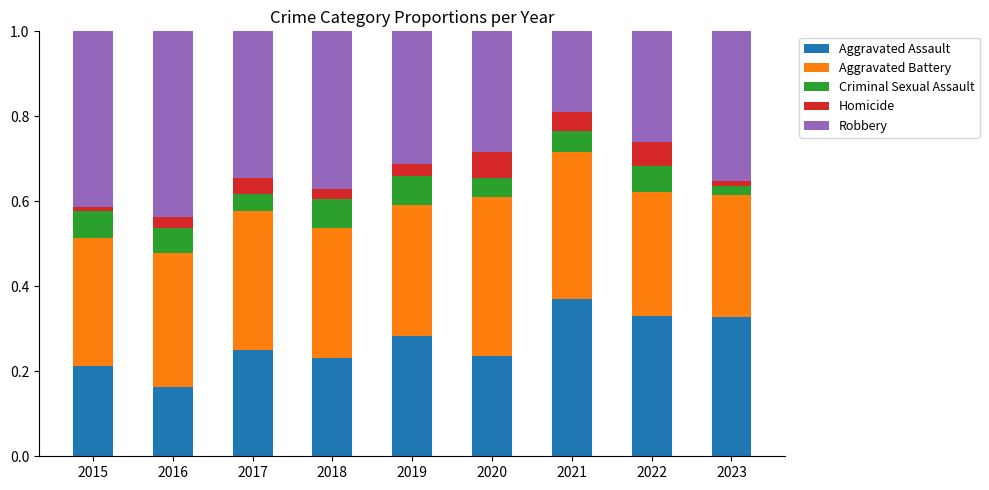

How many bars are there in total?

9